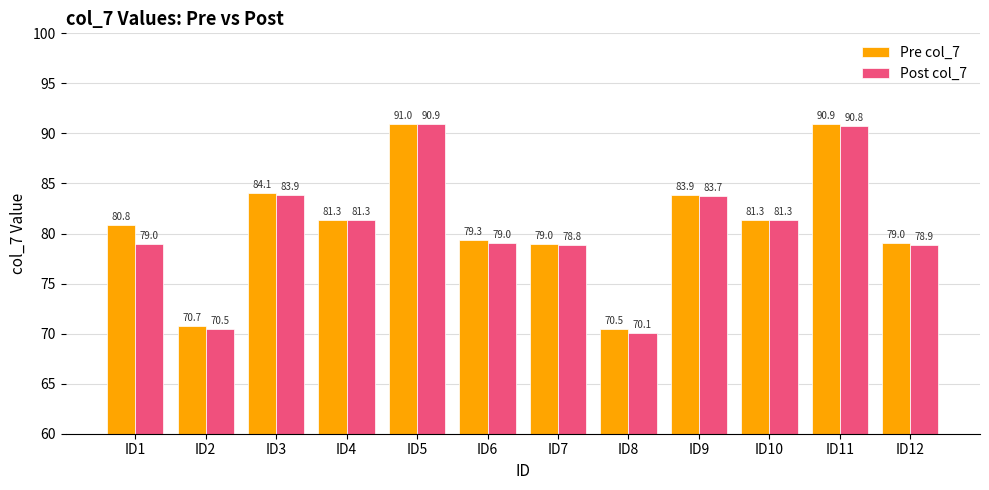

At which label is Pre col_7 closest to 80?

ID6